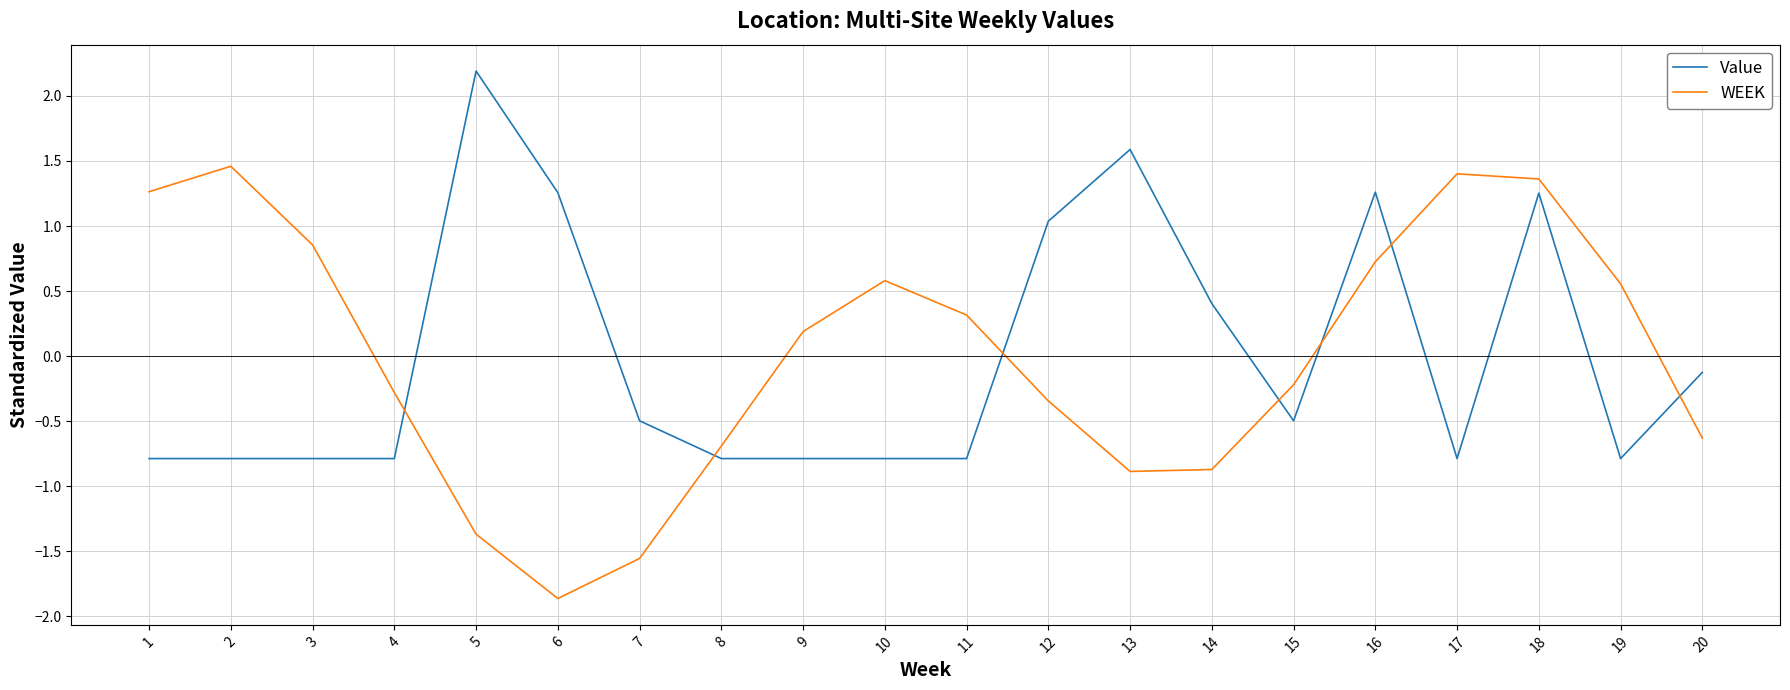

Between 11 and 15, which series saw the biggest shift?

WEEK